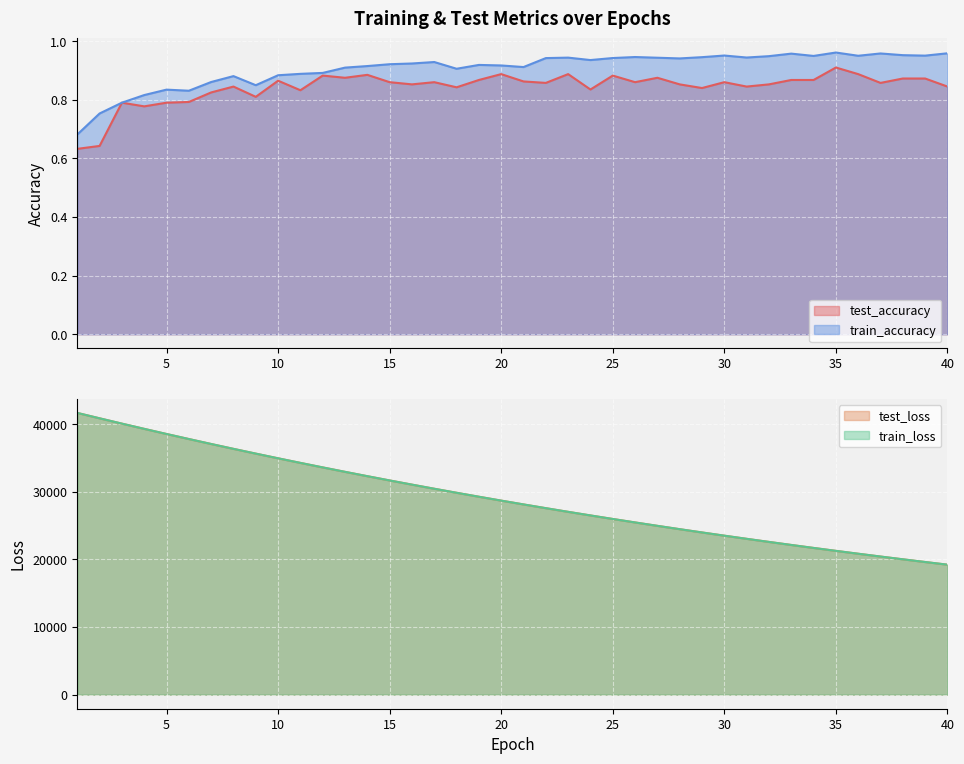

The value of train_loss at 17 is 46988.9. True or false?

False